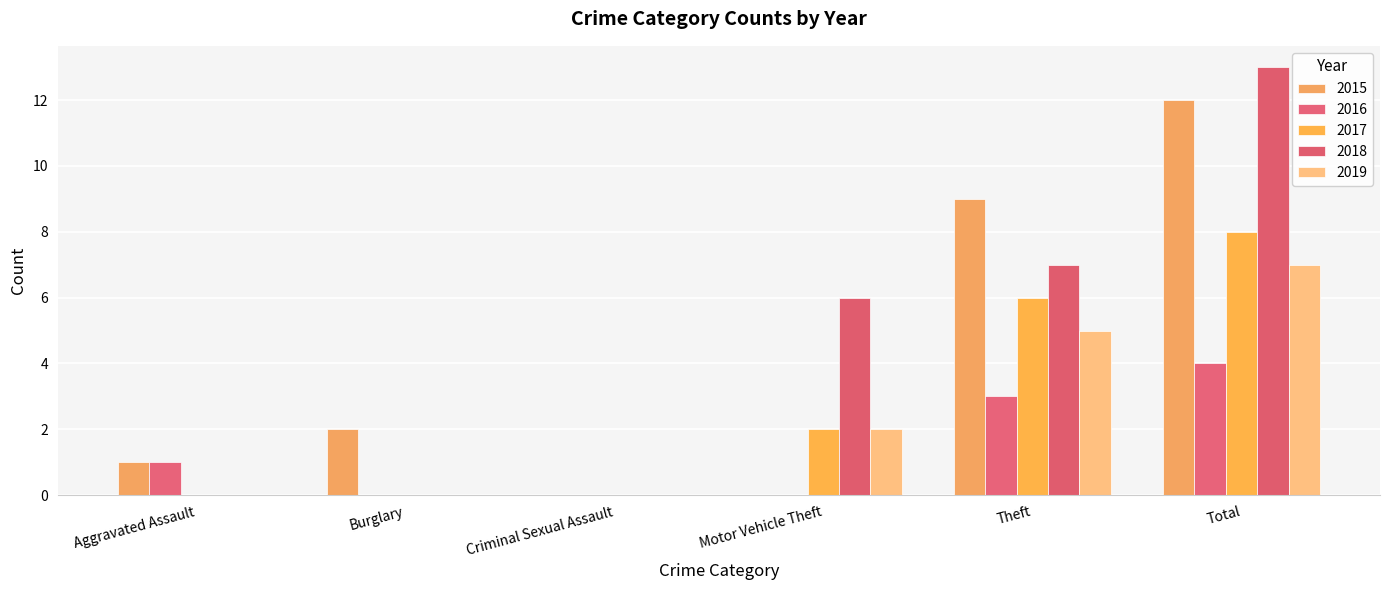

How many categories are shown in the chart?

6